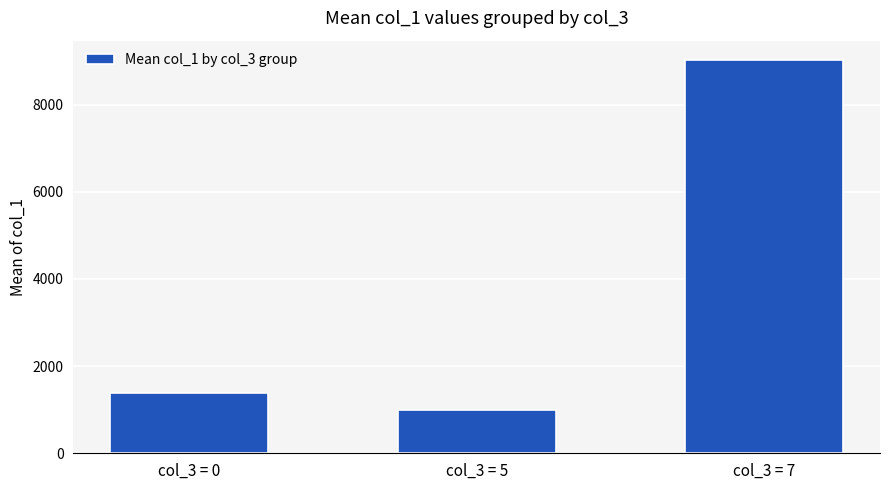

What is the smallest value displayed?

994.5